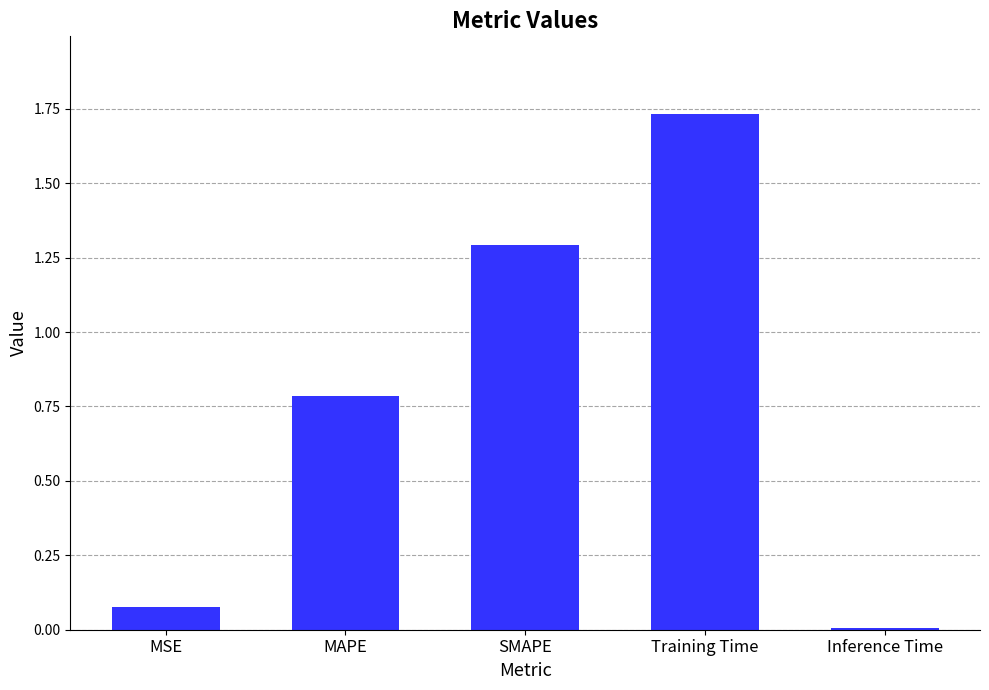

The chart shows a value of 0.0 at MSE. True or false?

False